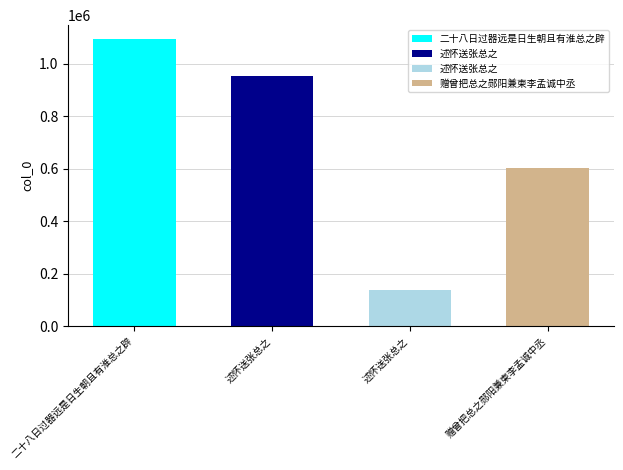

What is the average value?

696526